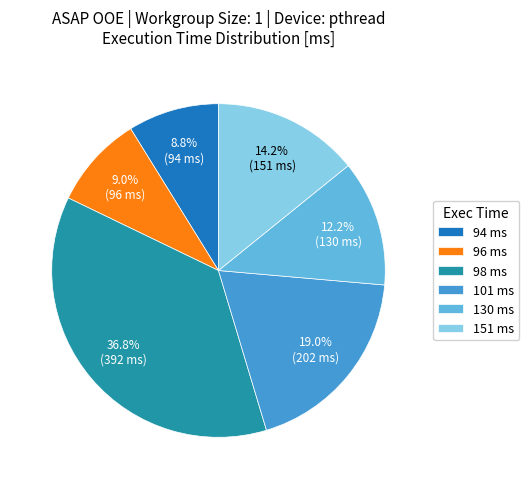

What is the largest slice in the pie chart?

98 ms